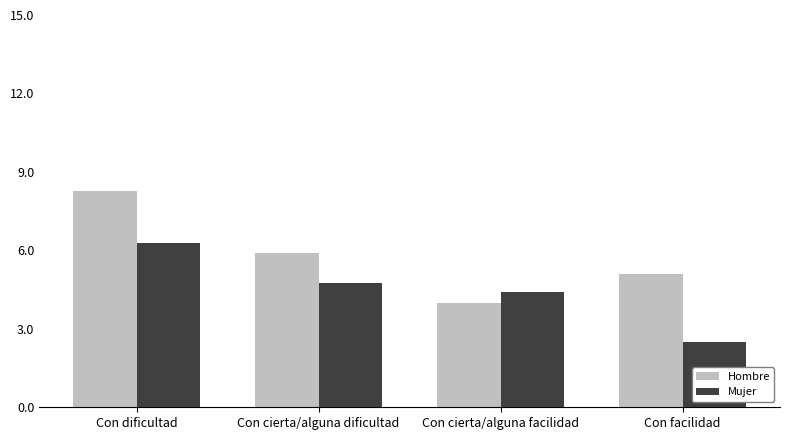

What is the sum of the Hombre values at Con dificultad and Con facilidad?

13.4